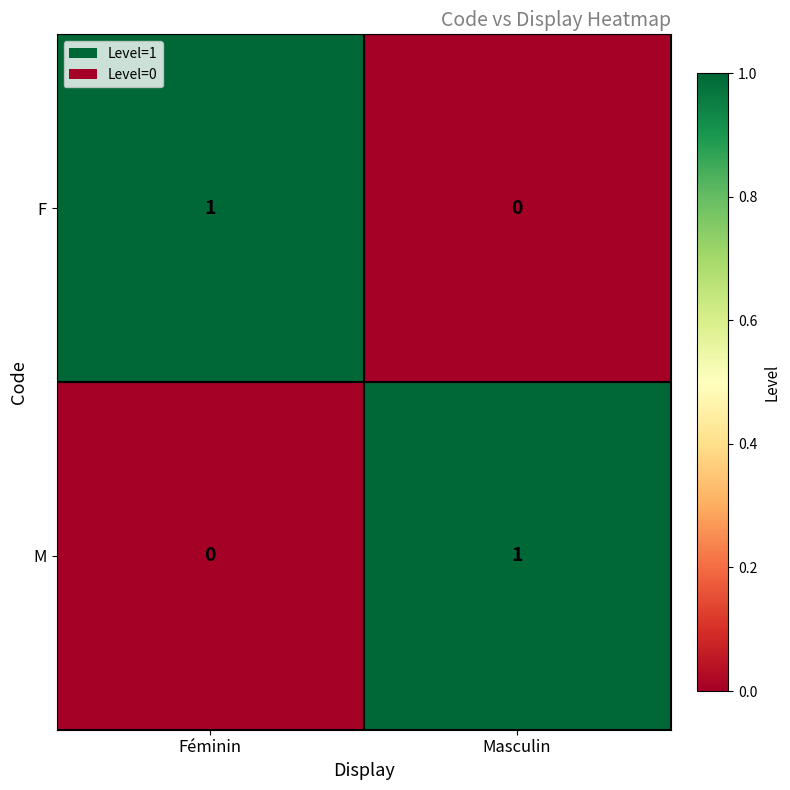

Where is F nearest to the value 0?

Masculin